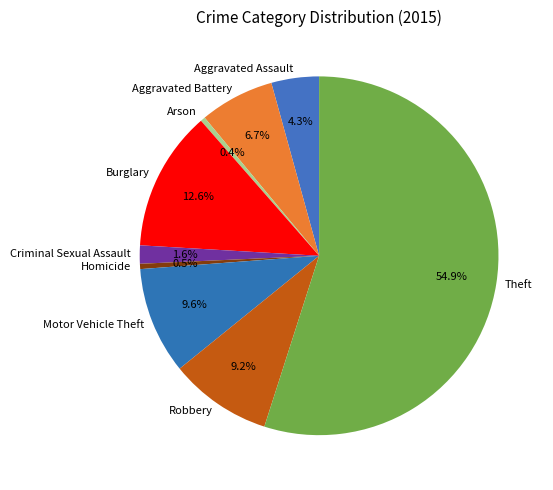

To the nearest percent, what portion does Theft represent?

55%